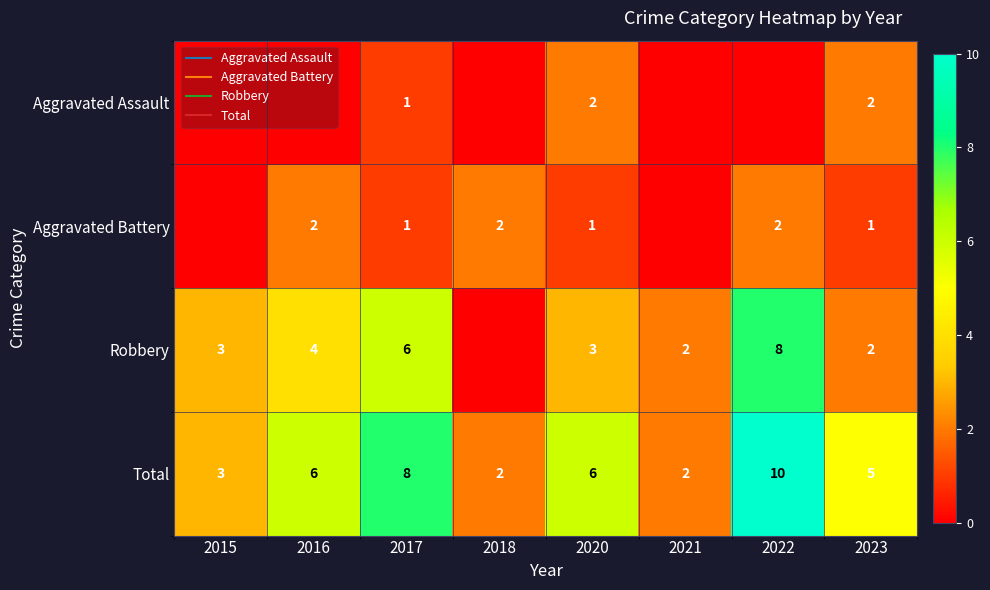

What is the difference between the second highest and second lowest values in the Aggravated Assault series?

2